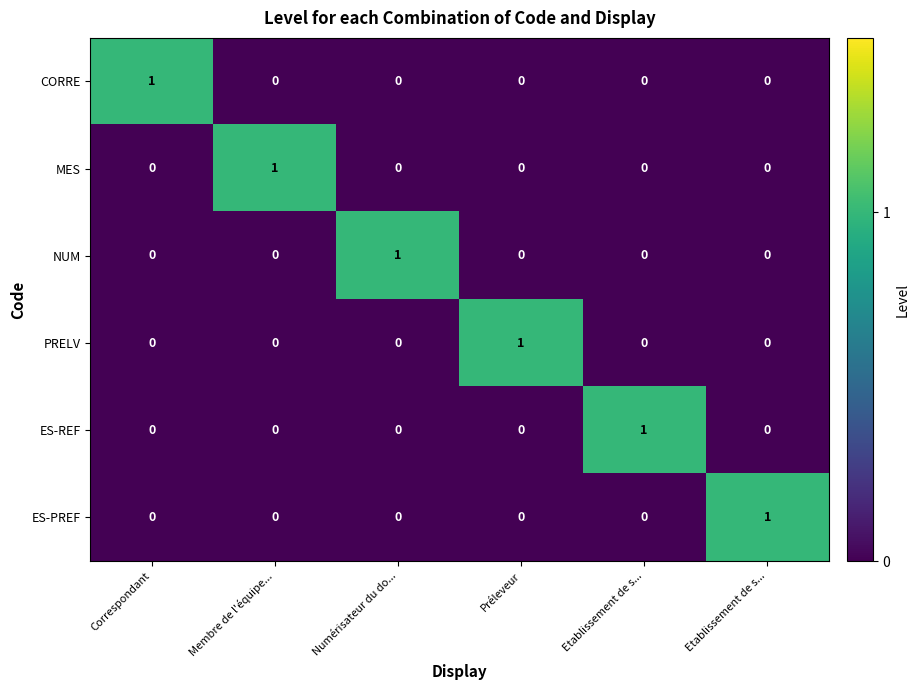

Reading right to left, transcribe all the data shown in this chart.

CORRE: Etablissement de s...=0	Etablissement de s...=0	Préleveur=0	Numérisateur du do...=0	Membre de l'équipe...=0	Correspondant=1
MES: Etablissement de s...=0	Etablissement de s...=0	Préleveur=0	Numérisateur du do...=0	Membre de l'équipe...=1	Correspondant=0
NUM: Etablissement de s...=0	Etablissement de s...=0	Préleveur=0	Numérisateur du do...=1	Membre de l'équipe...=0	Correspondant=0
PRELV: Etablissement de s...=0	Etablissement de s...=0	Préleveur=1	Numérisateur du do...=0	Membre de l'équipe...=0	Correspondant=0
ES-REF: Etablissement de s...=0	Etablissement de s...=1	Préleveur=0	Numérisateur du do...=0	Membre de l'équipe...=0	Correspondant=0
ES-PREF: Etablissement de s...=1	Etablissement de s...=0	Préleveur=0	Numérisateur du do...=0	Membre de l'équipe...=0	Correspondant=0